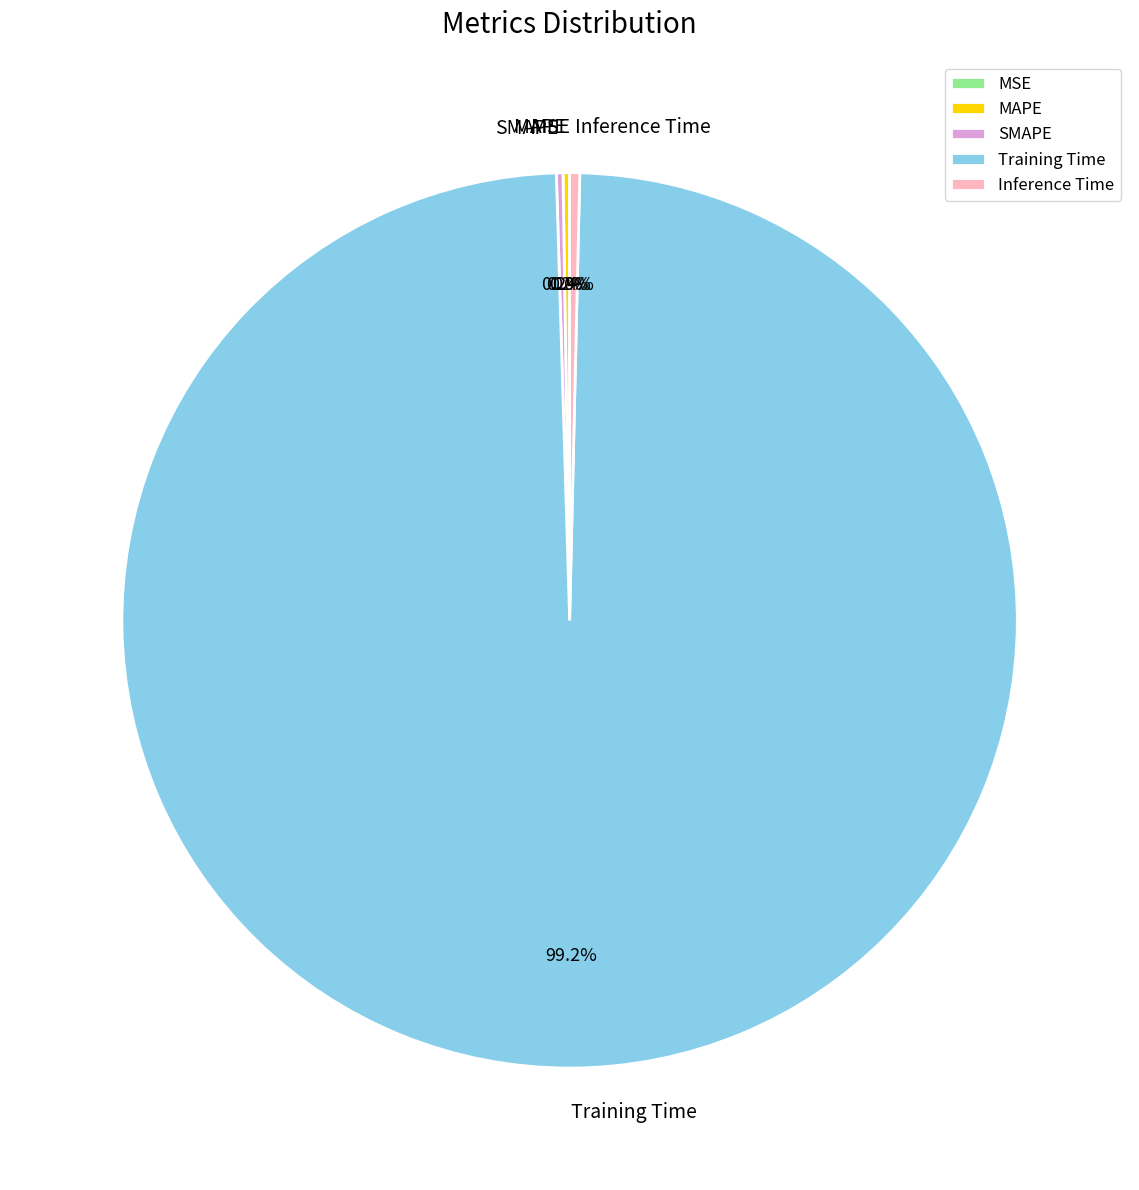

The Training Time slice represents 89% of the pie. True or false?

False